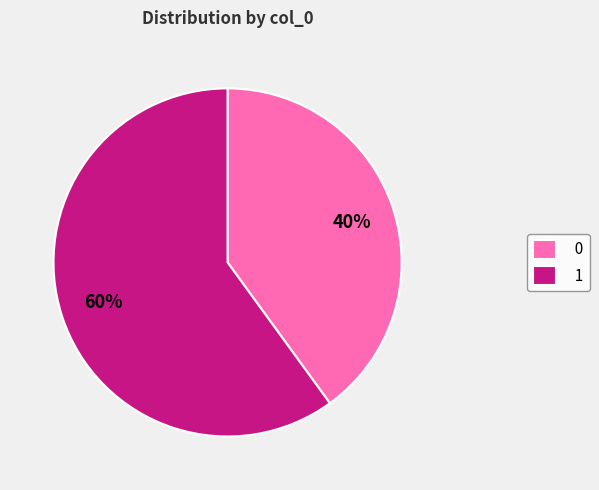

Does 0 represent more than half of the total?

No